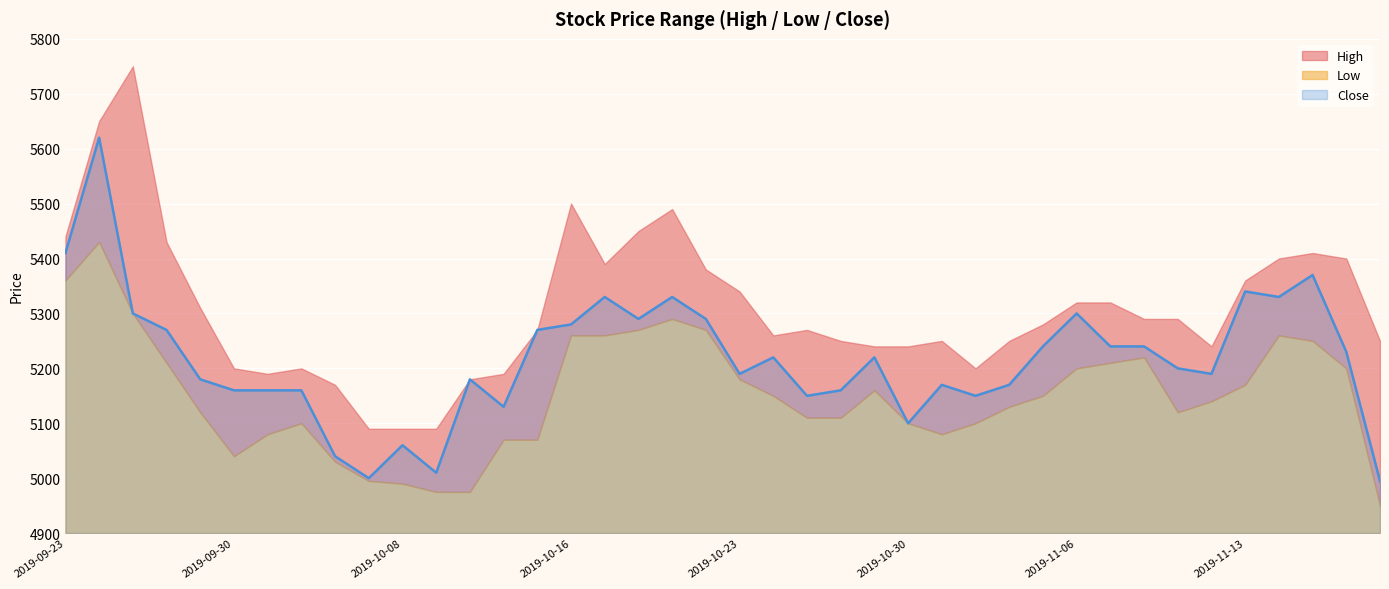

At which category is the sum across all series the highest?

2019-09-24